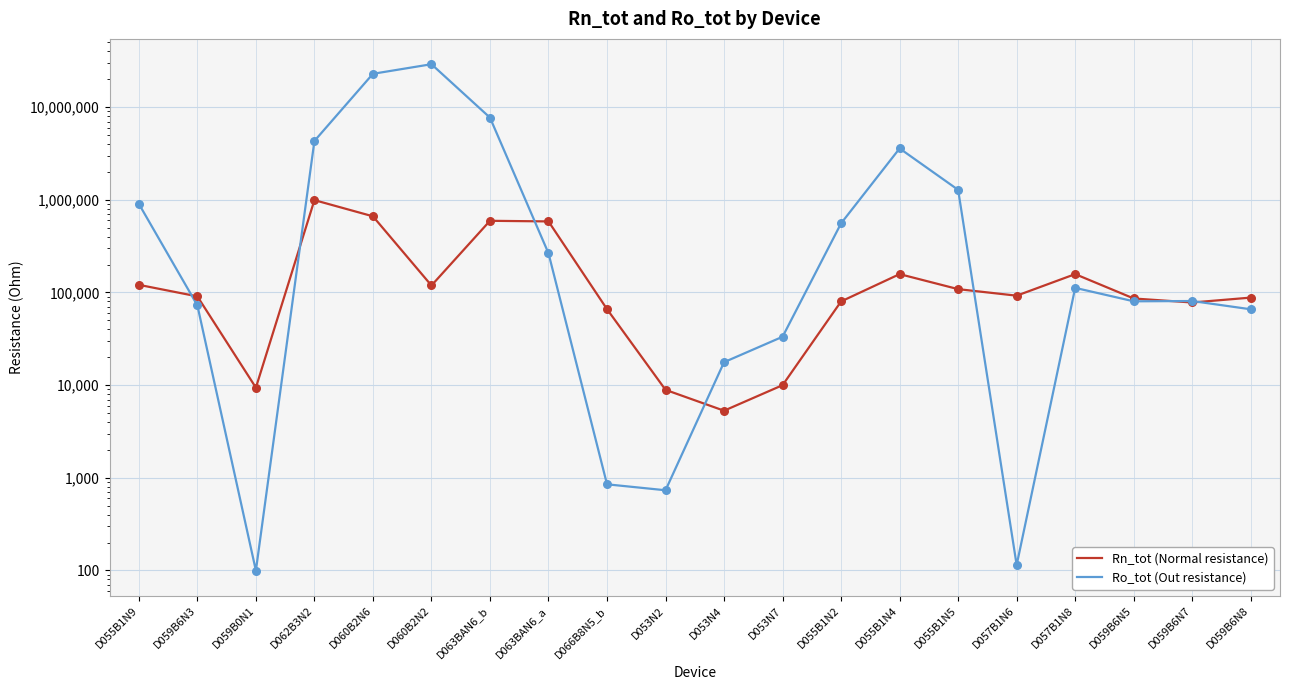

Which series has the largest Y range (max minus min)?

Ro_tot